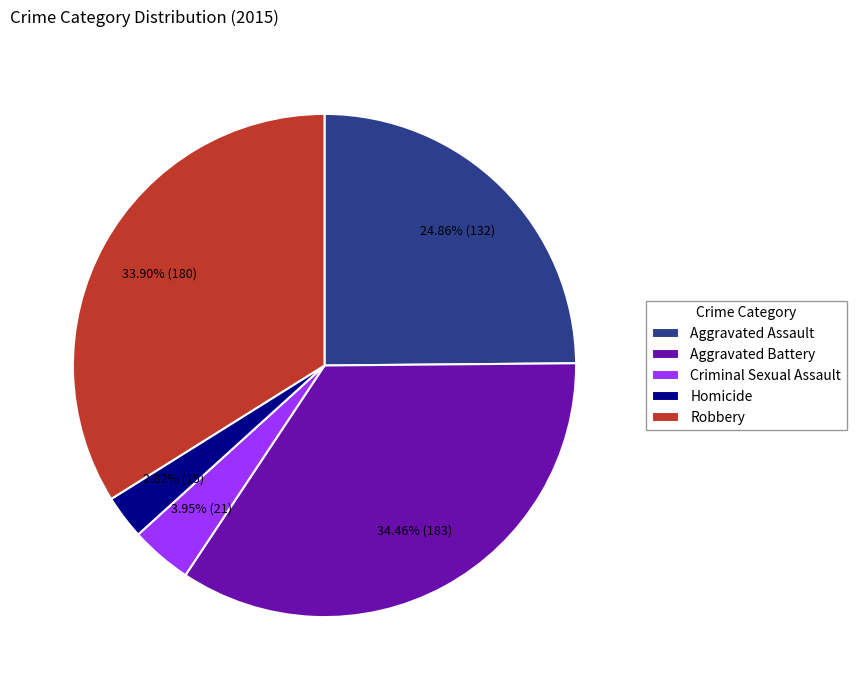

What percentage do Homicide and Robbery together represent?

36.7%